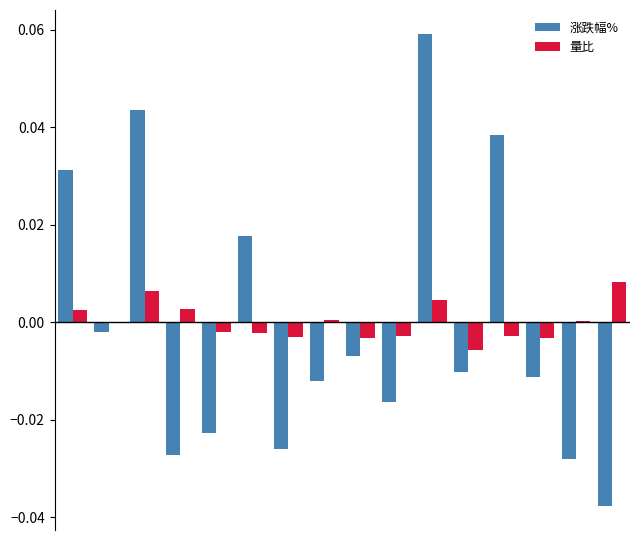

List the series in order of their peak value, highest first.

涨跌幅%, 量比